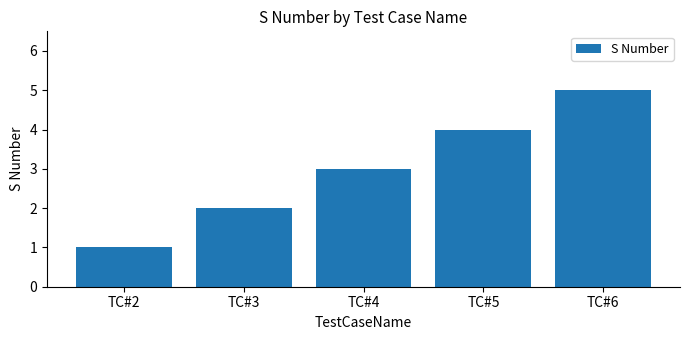

At which category does the chart reach its minimum across all series?

TC#2